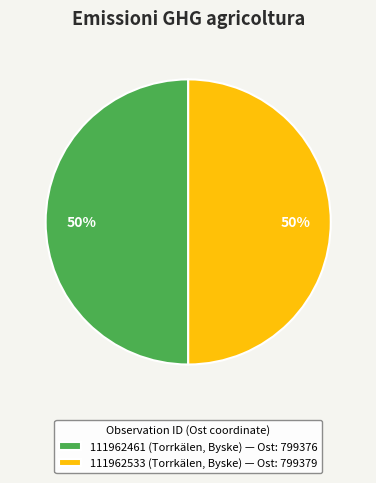

What is the ratio of the value at 111962461 (Torrkälen, Byske) to the value at 111962533 (Torrkälen, Byske)?

1.0